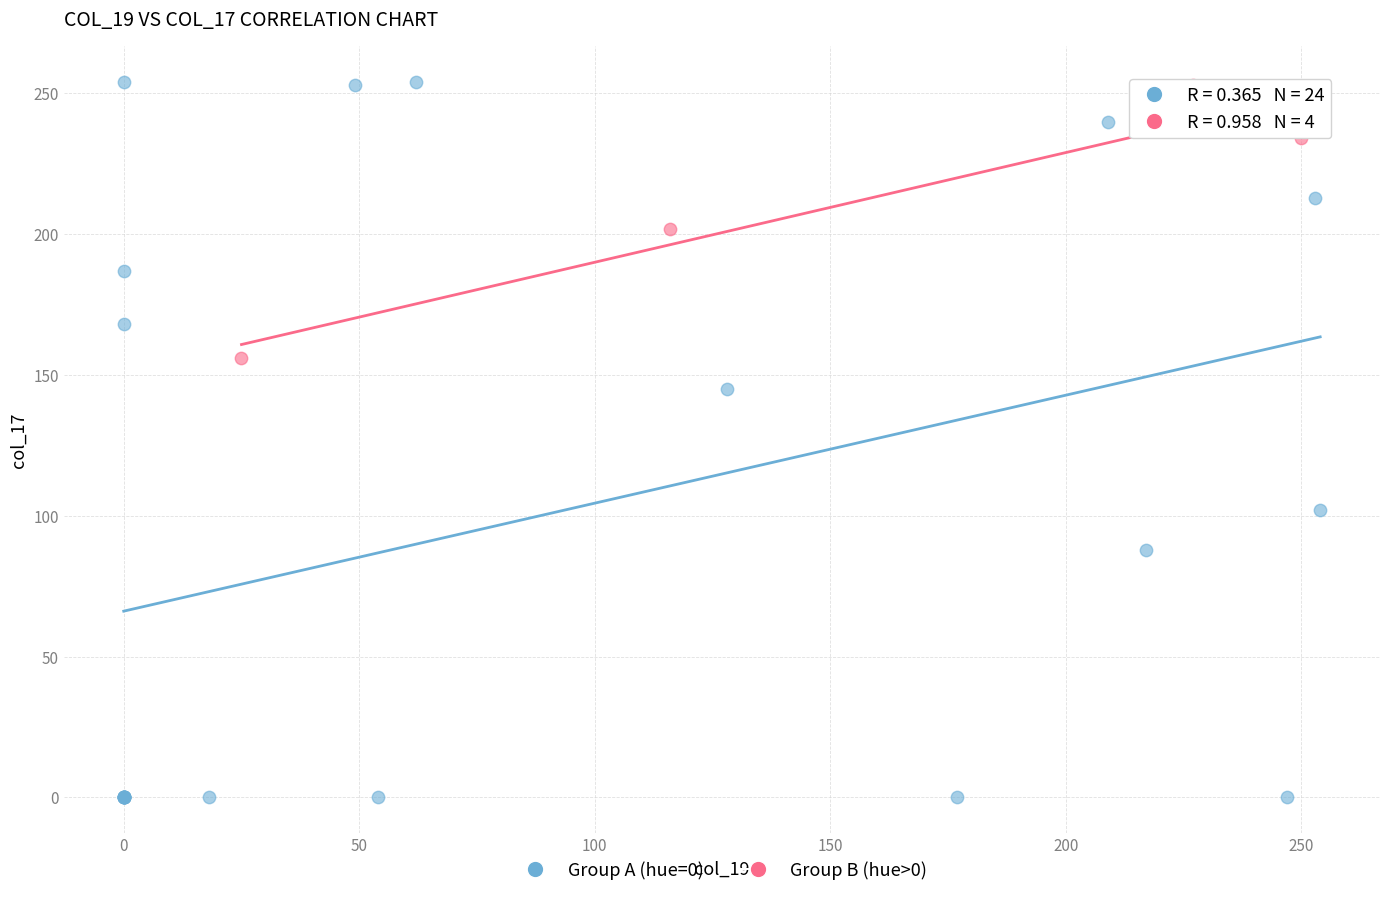

Which series has the largest Y range (max minus min)?

Group A (hue=0)